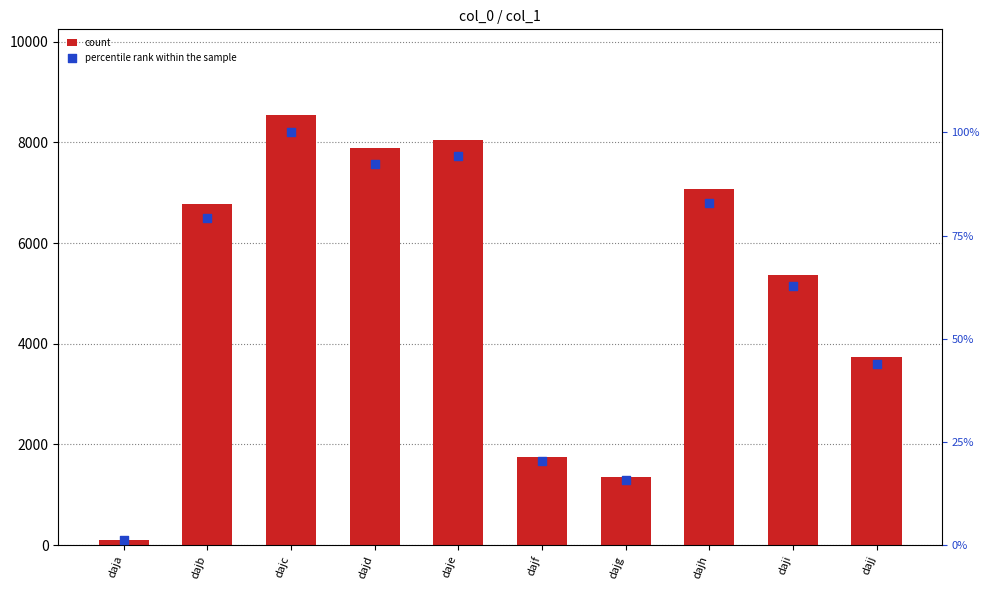

Which series reaches the maximum Y coordinate?

count